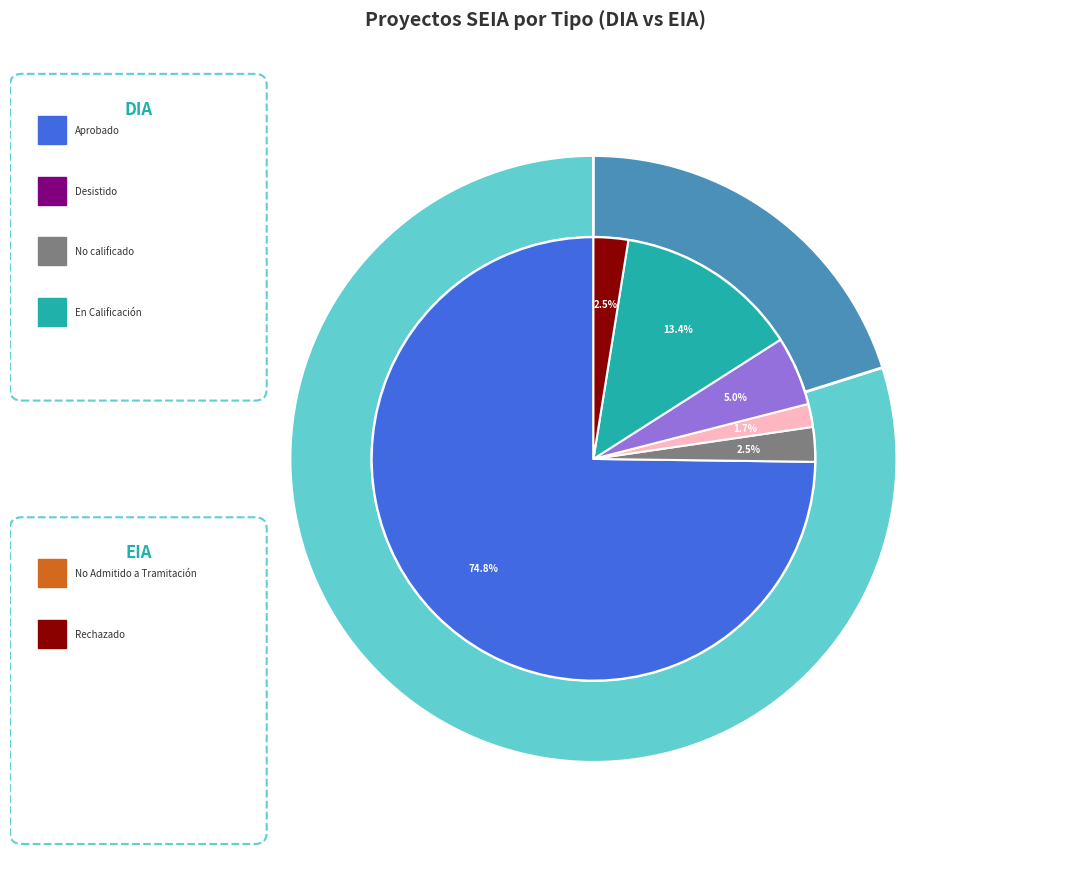

To the nearest percent, what is the combined percentage of EIA and DIA?

100%